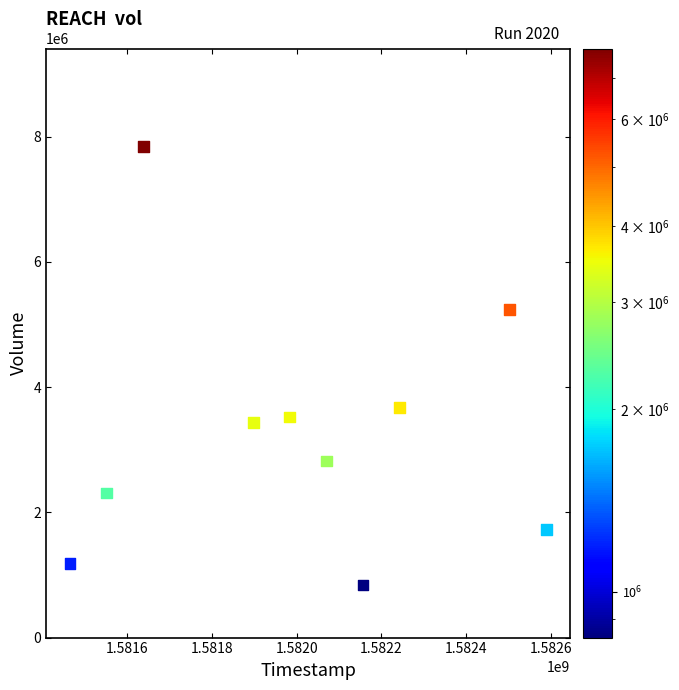

What is the average Y value?

3259060